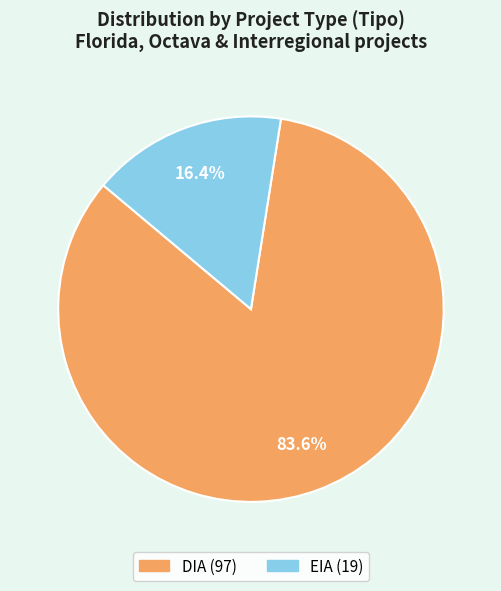

To the nearest percent, what is the difference between the largest and smallest slice percentages?

67%